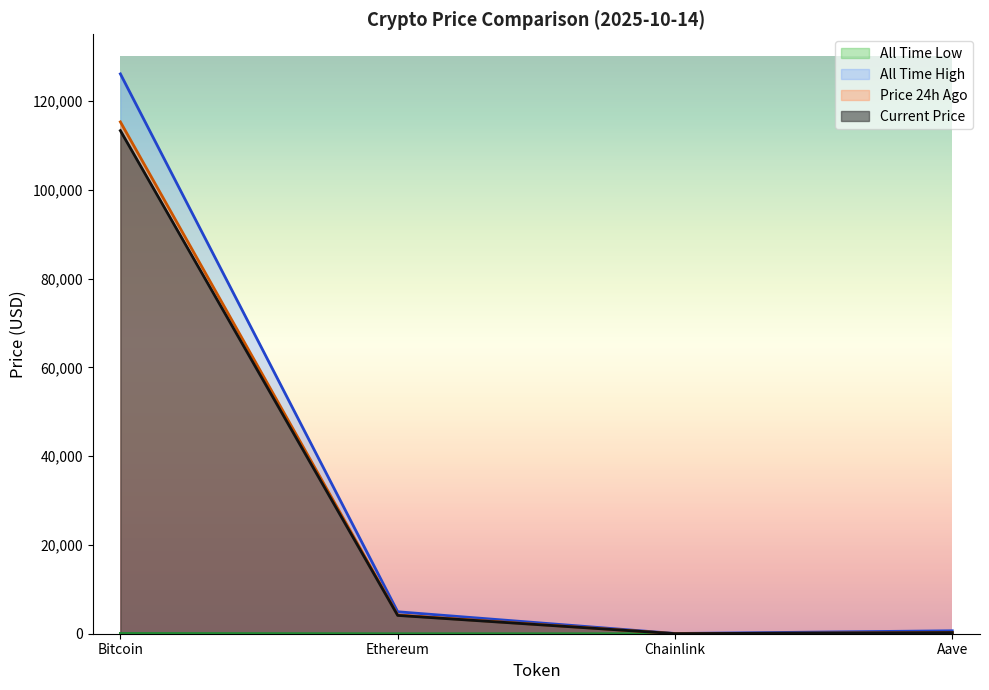

Reading right to left, list all the values displayed in this chart.

price: 254.1	19.1	4123.6	113302.0
price24hAgo: 258.1	19.9	4232.1	115270.0
allTimeHigh: 661.7	52.7	4946.1	126080.0
allTimeLow: 26.0	0.1	0.4	67.8